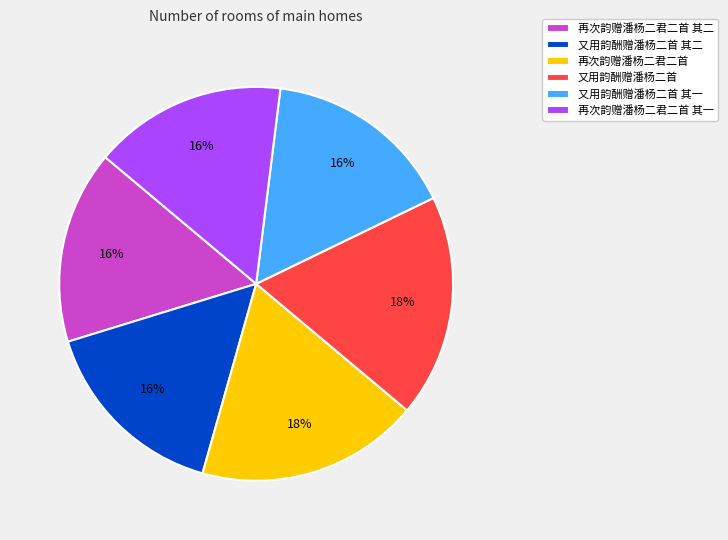

To the nearest percent, what portion does 又用韵酬赠潘杨二首 其二 represent?

16%